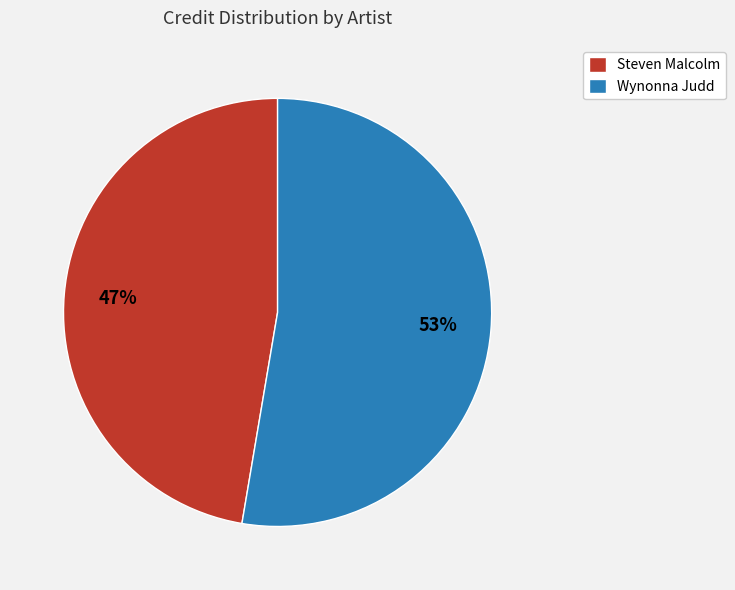

What is the largest slice in the pie chart?

Wynonna Judd